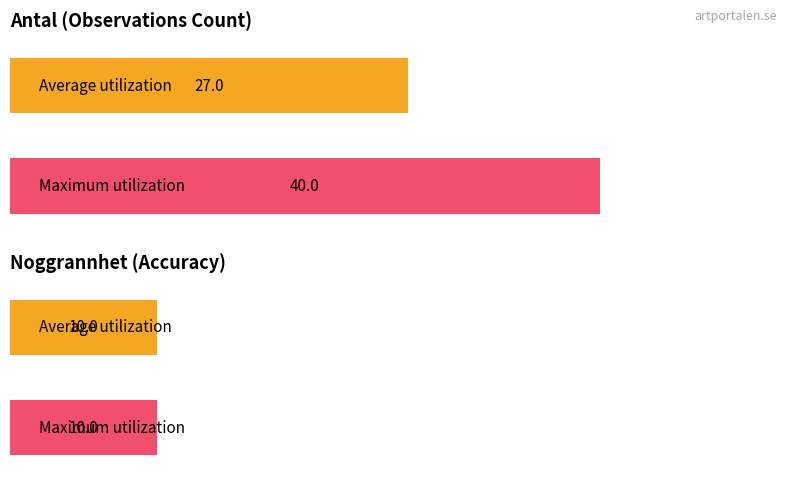

How many bars are there in each group?

2